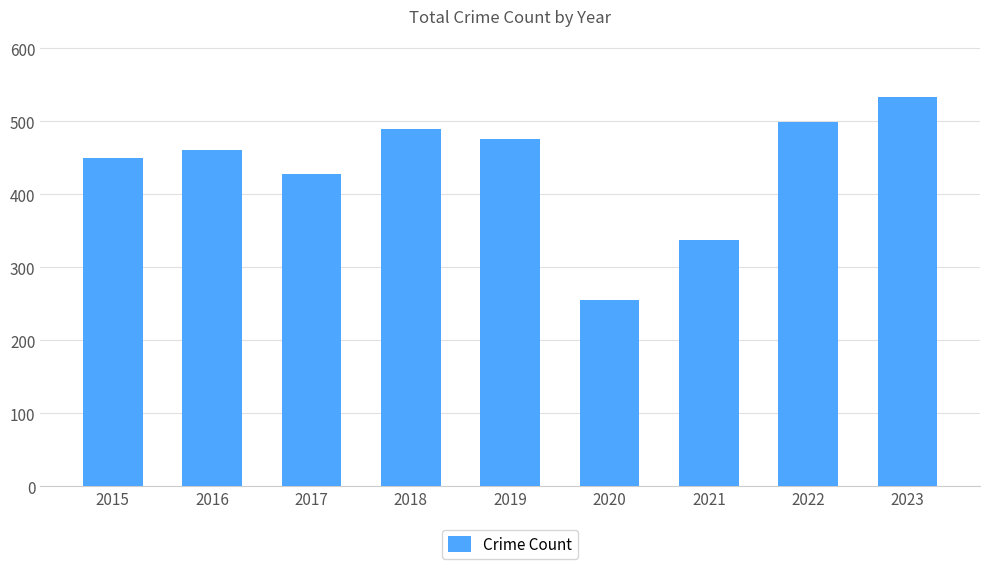

What is the change in value from 2016 to 2021?

-123